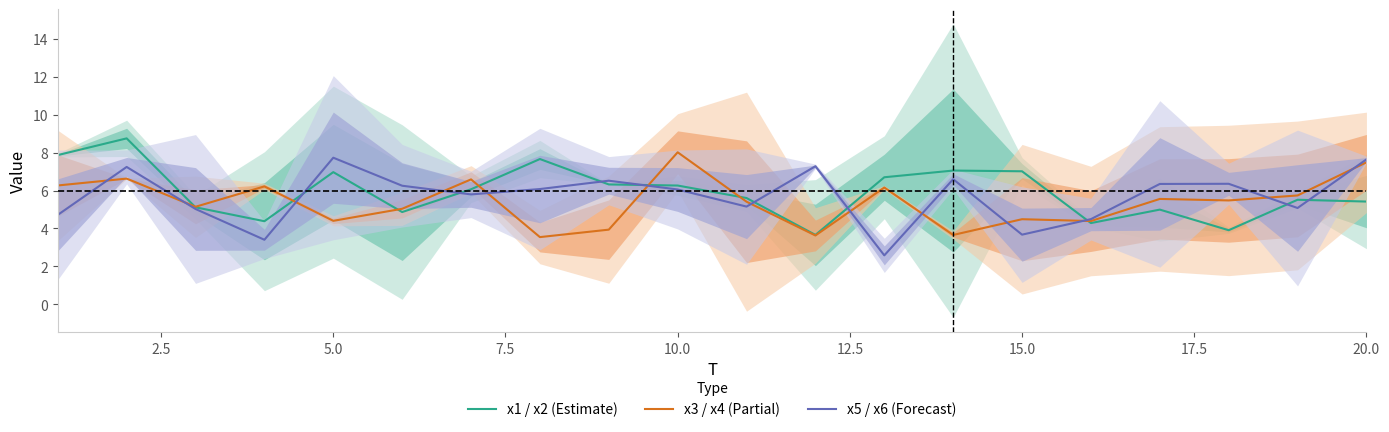

The value of x1 / x2 mean at 0.0 is 12.5. True or false?

False